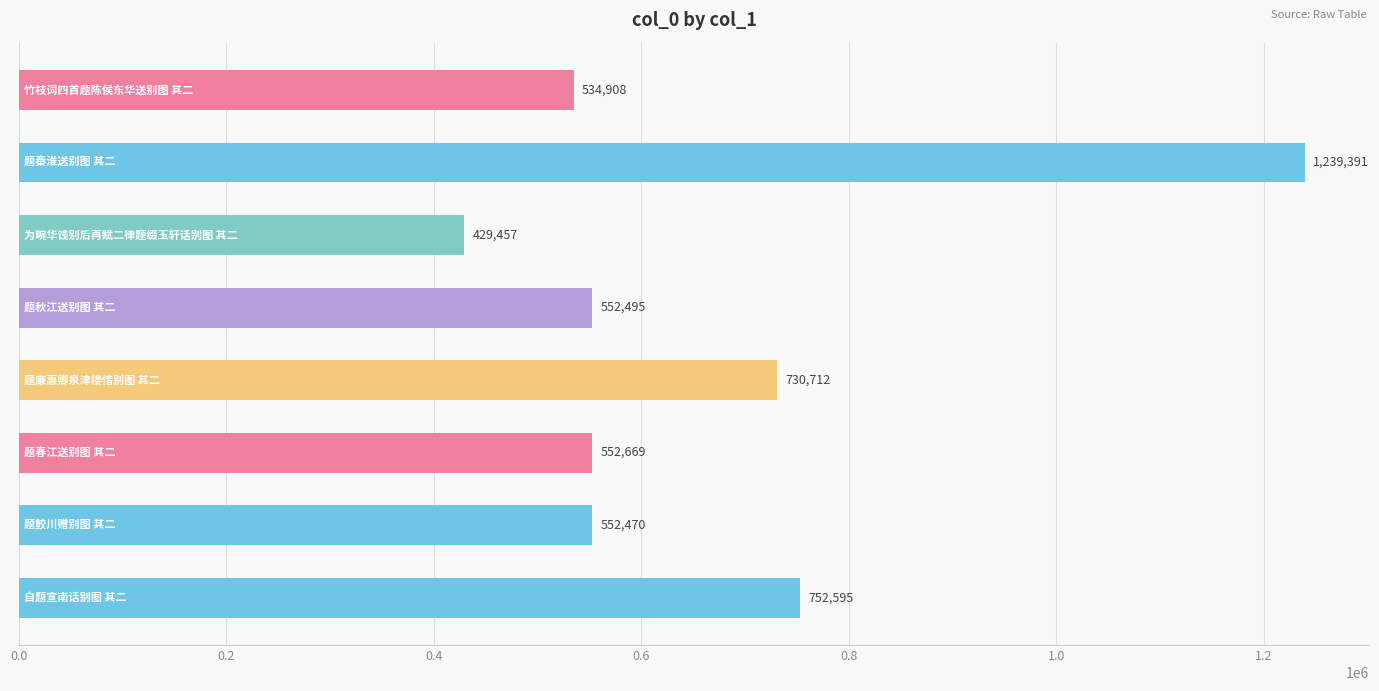

Reading bottom to top, what are all the values shown in this chart?

752595	552470	552669	730712	552495	429457	1239391	534908